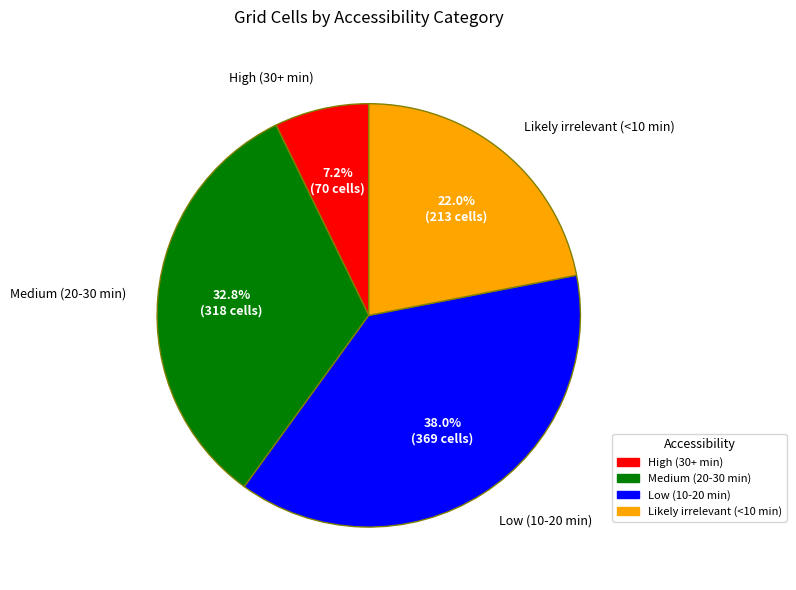

Is Medium (20-30 min) the majority of the pie?

No